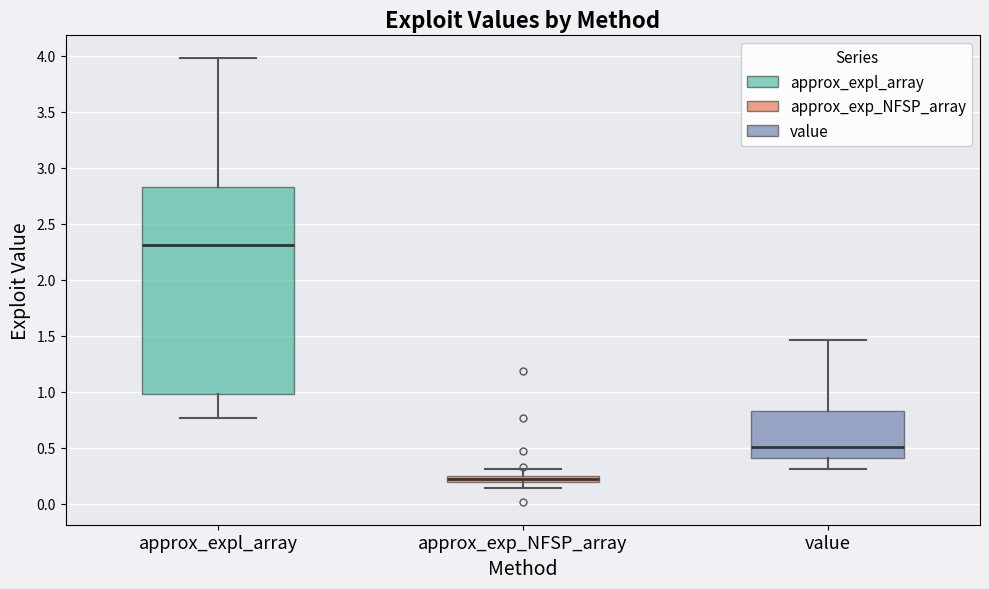

Comparing the boxes themselves (not the whiskers), which one is the tallest?

approx_expl_array